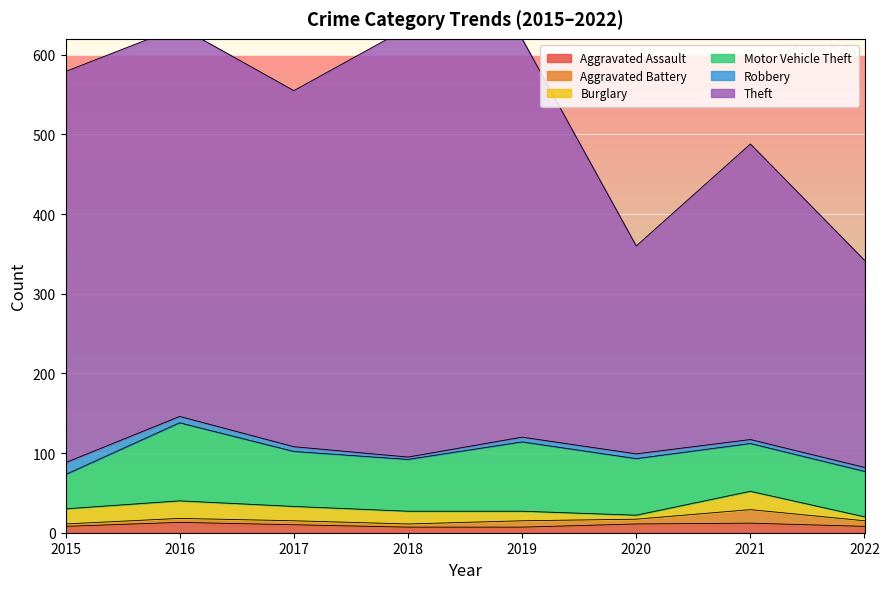

Where is Theft nearest to the value 399?

2021